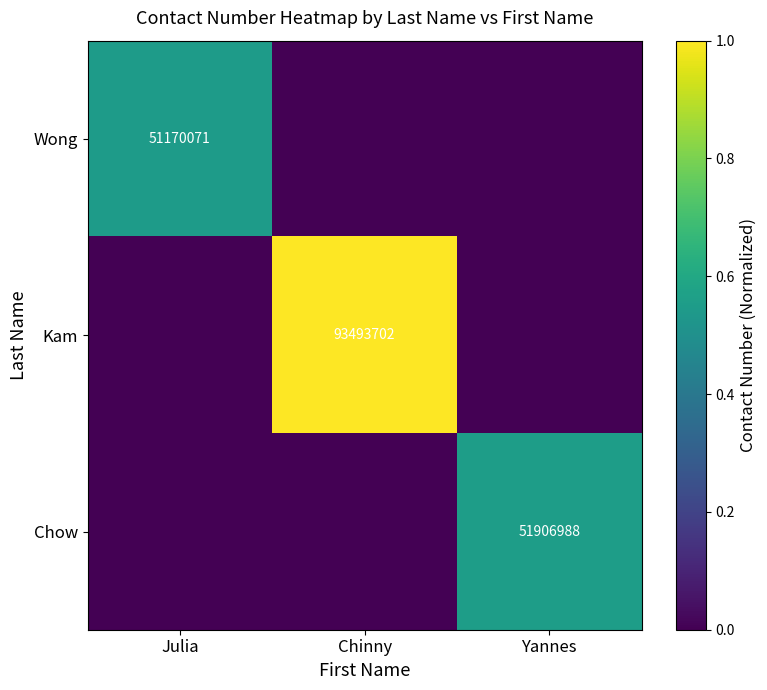

True or false: Wong has a value of 51170071 at Julia.

True